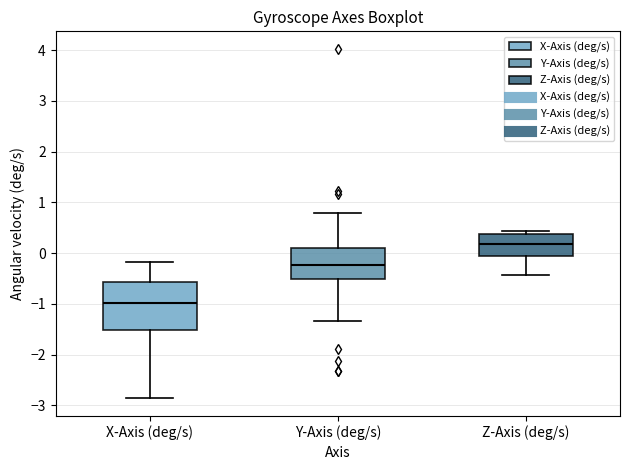

Which box's median line is the highest?

Z-Axis (deg/s)